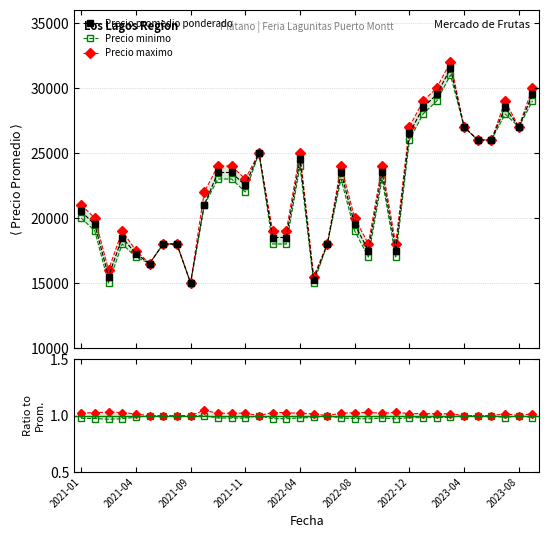

What is the value of the Precio maximo point at the 6th from the left?

1.0